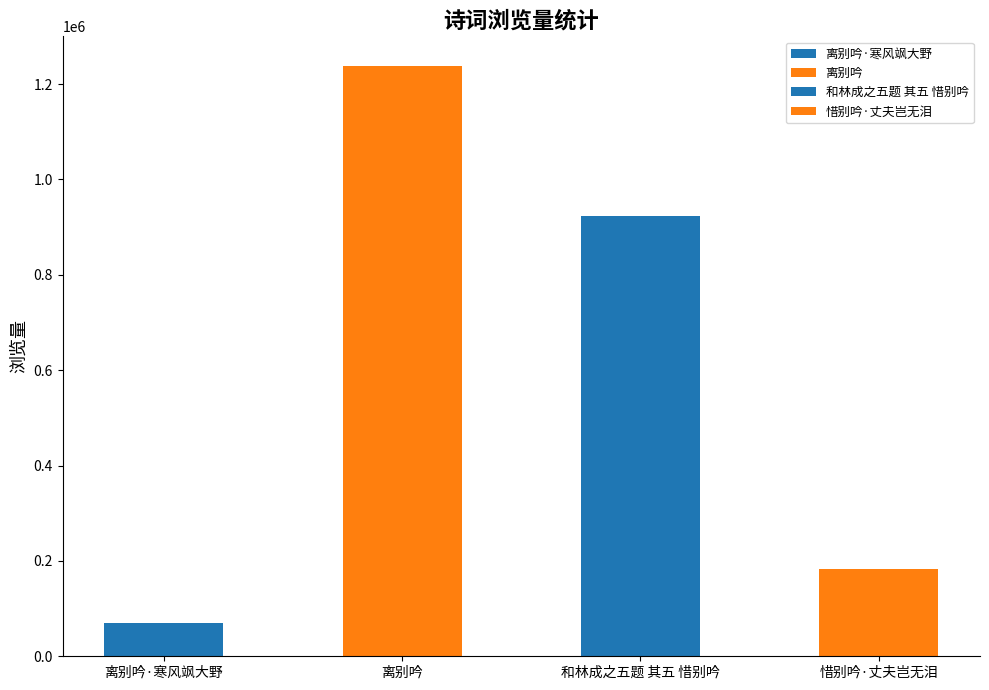

At which category does the chart reach its peak across all series?

离别吟